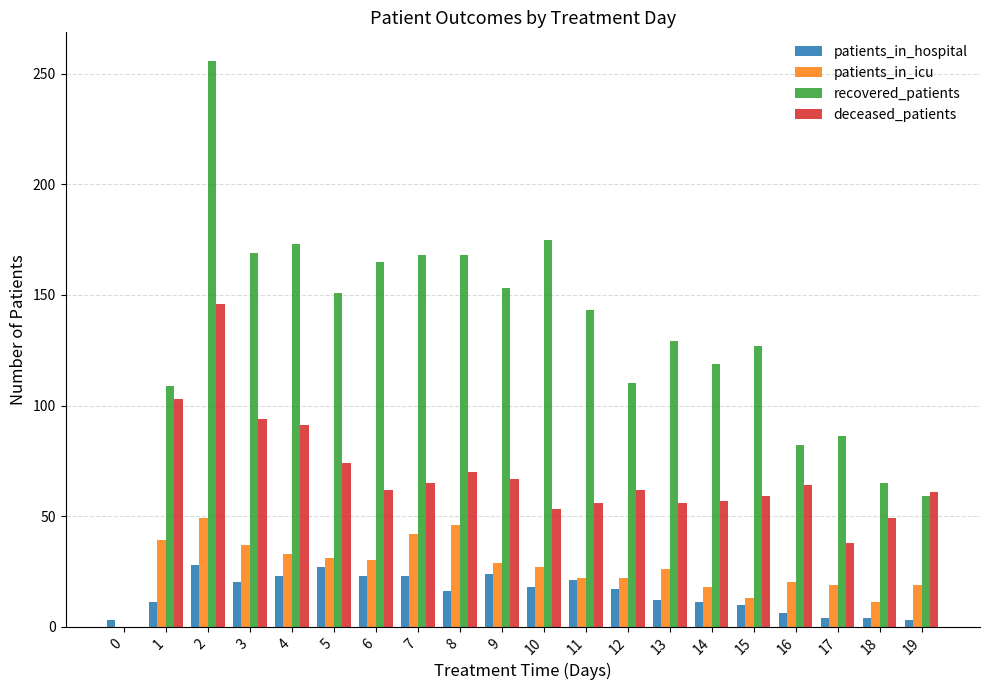

Are the bars horizontal?

No